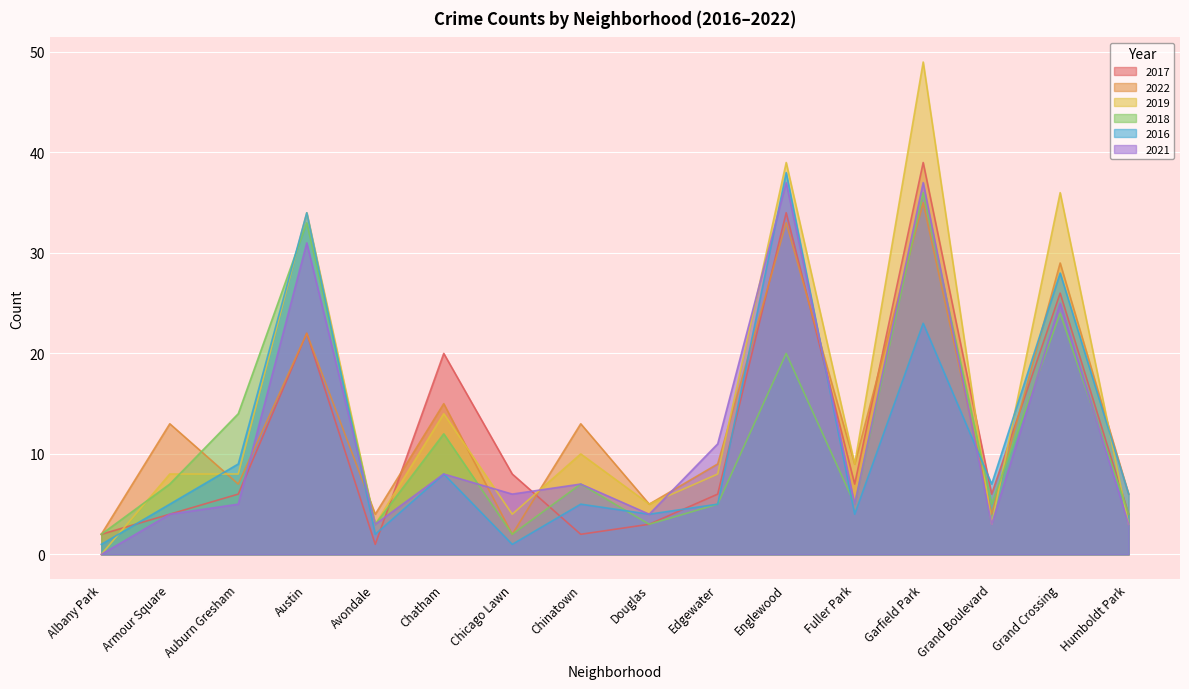

At Chicago Lawn, list the series in order from smallest to largest.

2016, 2022, 2018, 2019, 2021, 2017